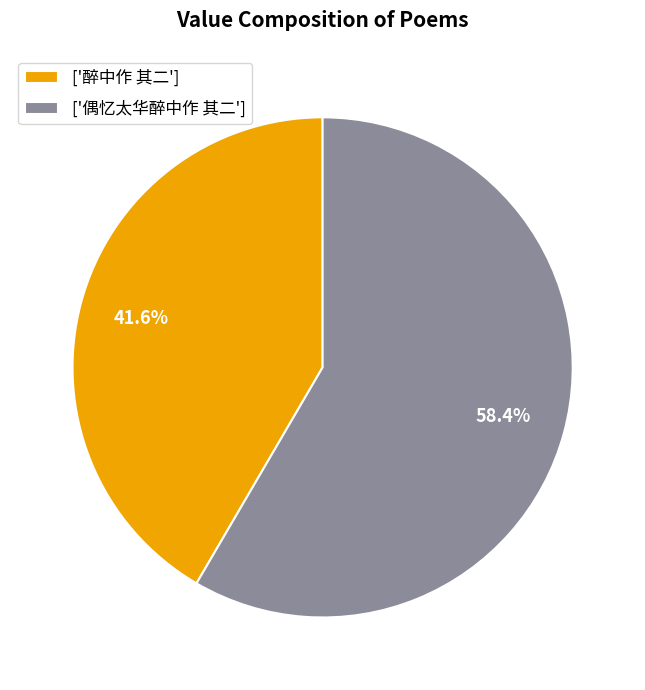

To the nearest percent, what is the difference between the largest and smallest slice percentages?

17%